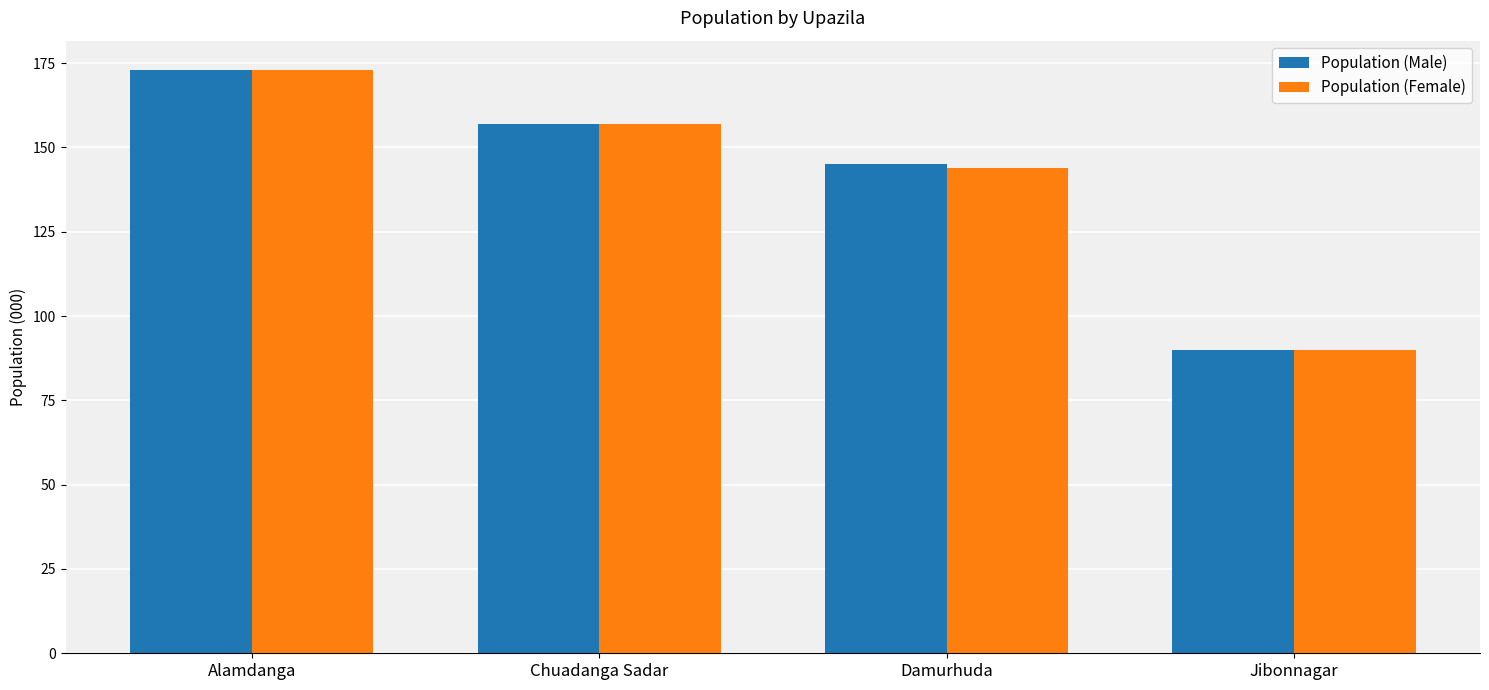

At which category does the chart reach its minimum across all series?

Jibonnagar